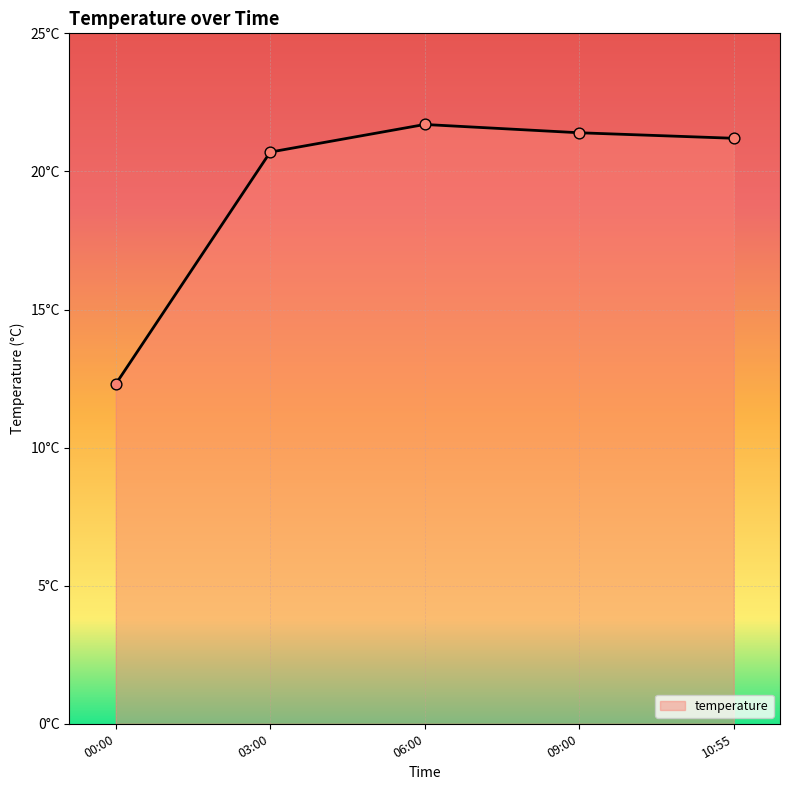

Does the chart have visible grid lines?

Yes